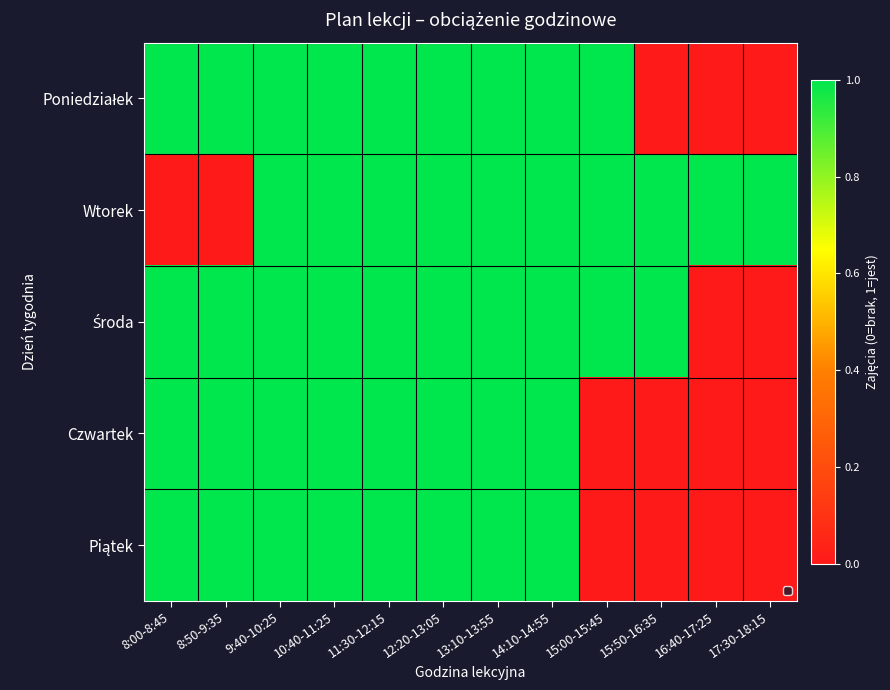

Which category has the lowest value across all series?

15:50-16:35